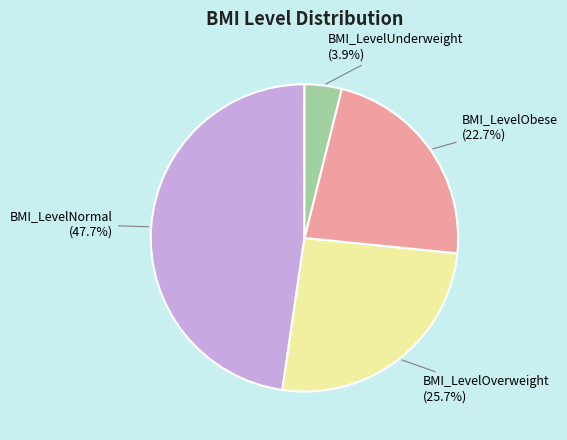

How many slices are in this pie chart?

4